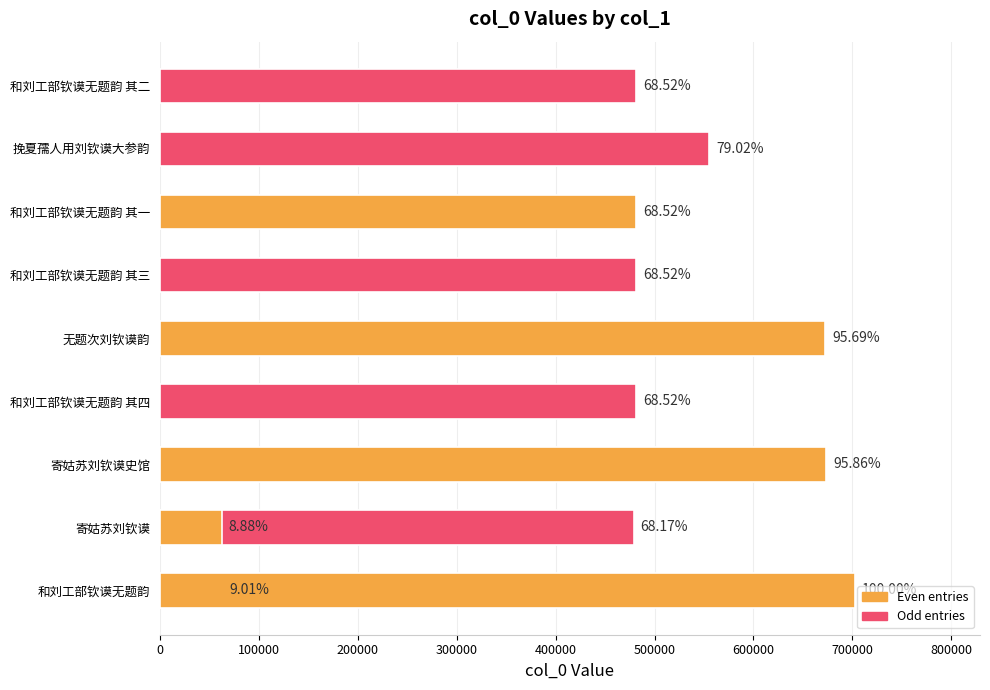

What is the smallest value displayed?

62408